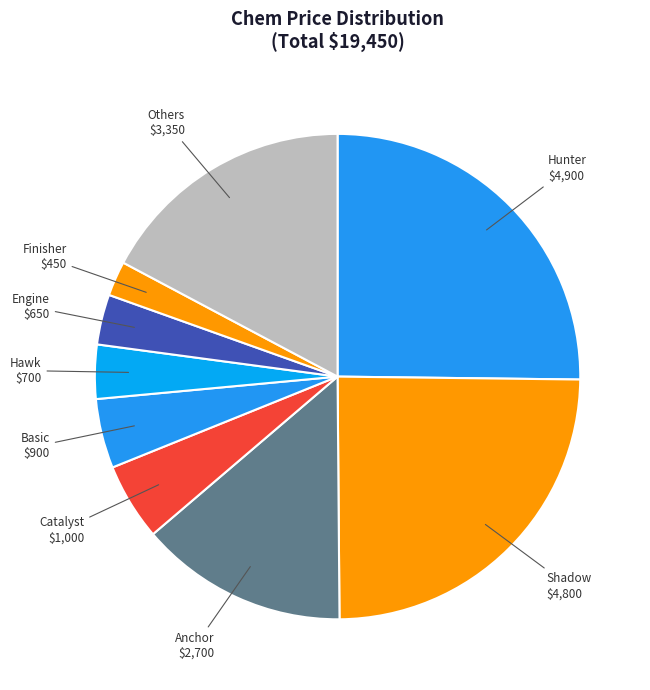

True or false: Finisher accounts for 15% of the total.

False